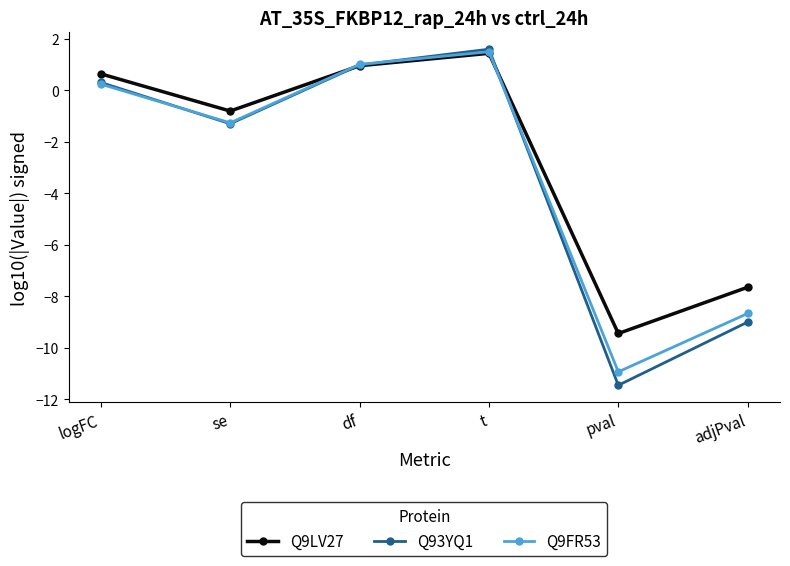

Reading right to left, list all the values displayed in this chart.

Q9LV27: adjPval=-7.6	pval=-9.4	t=1.4	df=1.0	se=-0.8	logFC=0.6
Q93YQ1: adjPval=-9.0	pval=-11.5	t=1.6	df=1.0	se=-1.3	logFC=0.3
Q9FR53: adjPval=-8.7	pval=-10.9	t=1.5	df=1.0	se=-1.3	logFC=0.2